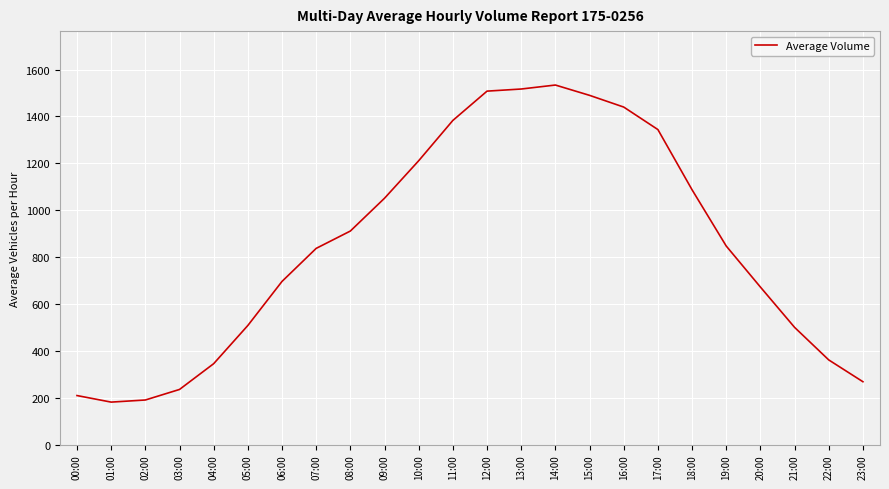

At which label does the data first exceed 847?

08:00